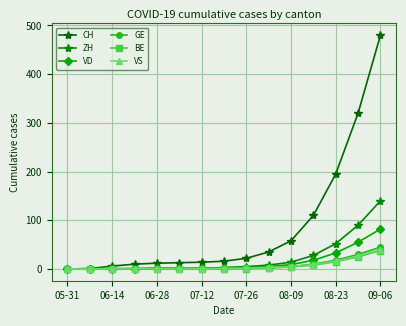

List the series in order of their peak value, lowest first.

BE, VS, GE, VD, ZH, CH